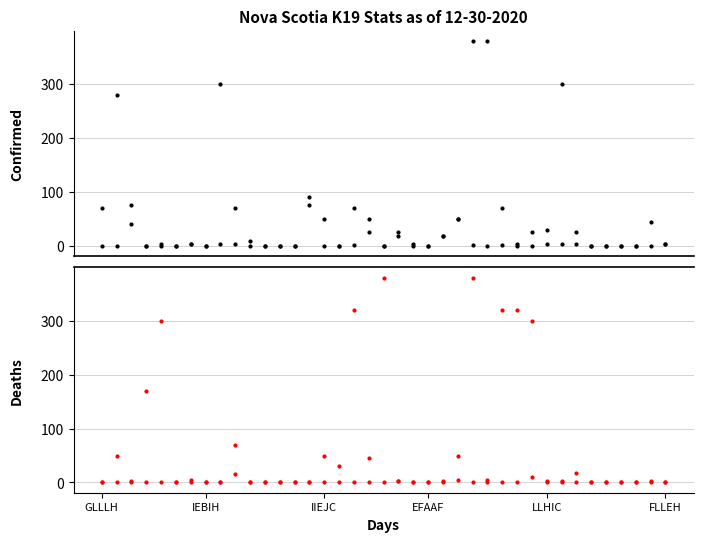

What is the spread (max minus min) of values at 20?

23